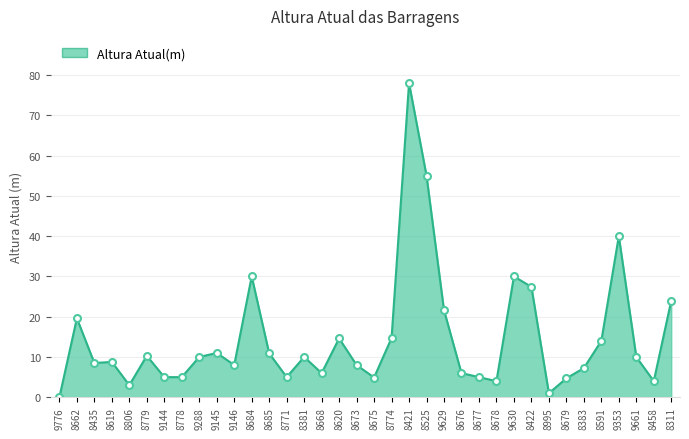

What is the difference between the maximum and minimum values?

78.0